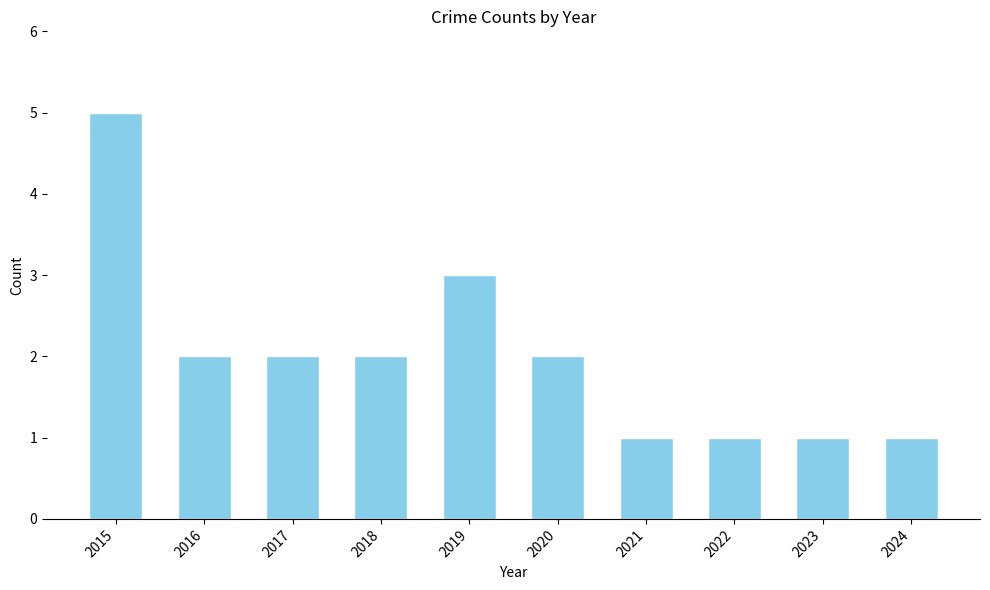

Does the chart contain stacked bars?

No